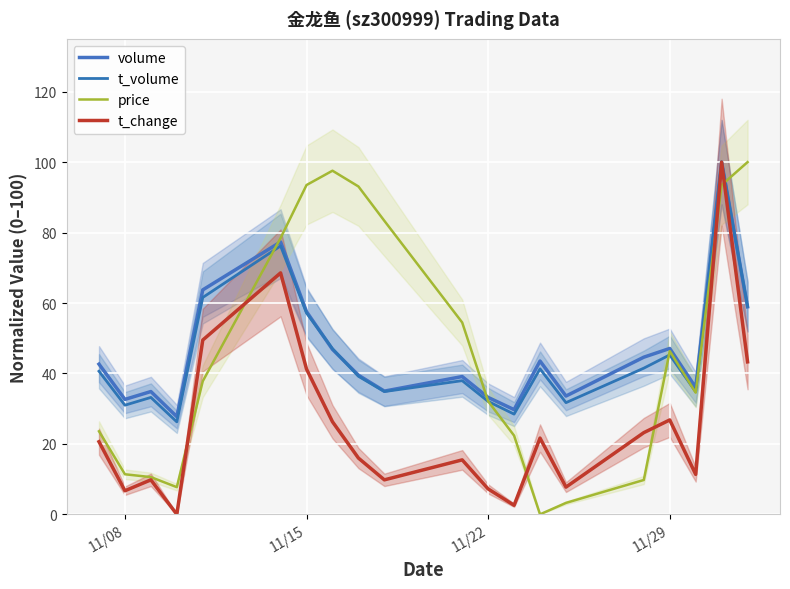

Rank the series by their maximum value, from lowest to highest.

volume, t_volume, price, t_change